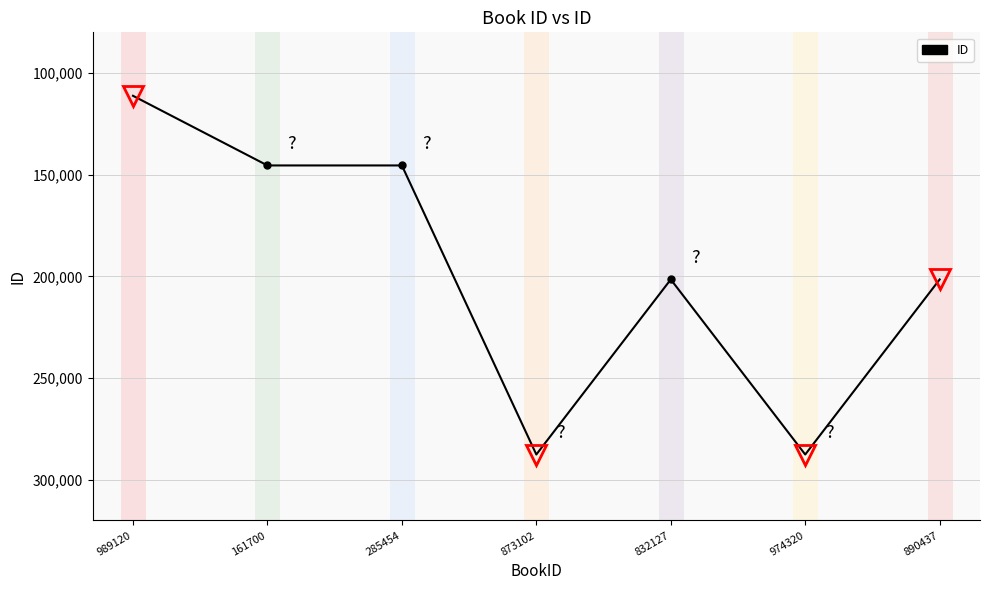

Reading right to left, extract all data points from this chart.

890437=201485	974320=287556	832127=201485	873102=287556	285454=145443	161700=145443	989120=111200